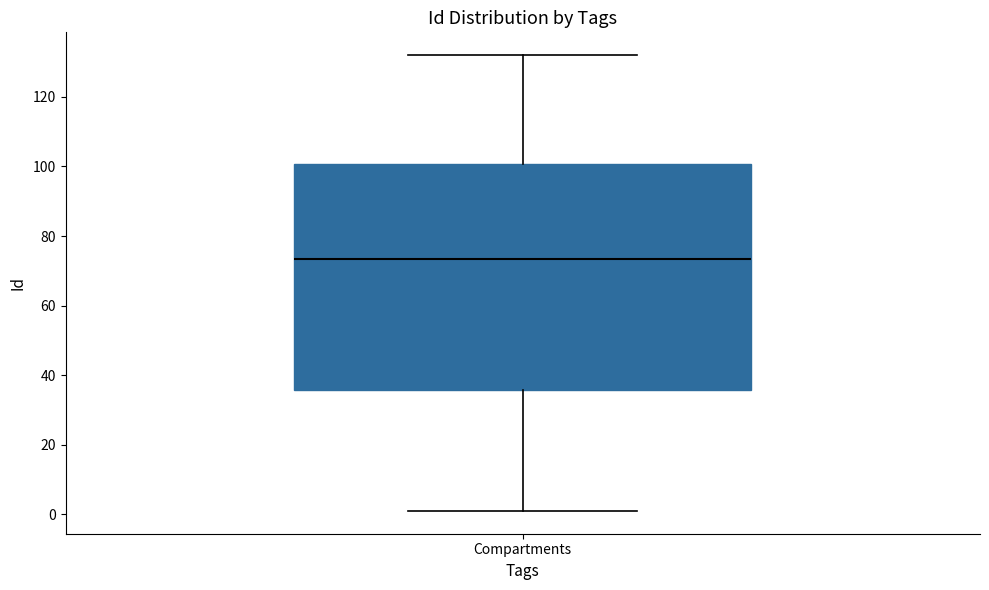

Read this box plot against the y-axis: the position of the median line, the range covered by the box, and the ends of both whiskers. The values are not printed on the chart, so give them approximately, as read against the axis.

median 74, box 36 to 100, whiskers 2 to 132